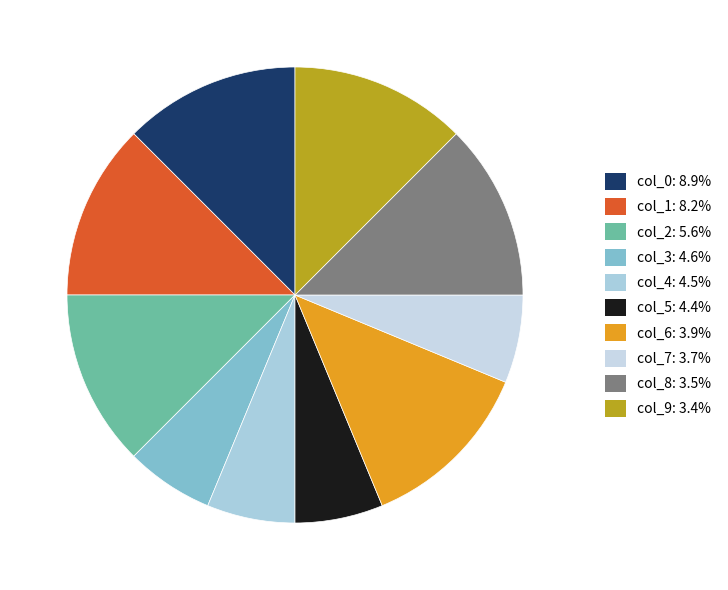

What percentage do col_9 and col_0 together represent?

25.0%